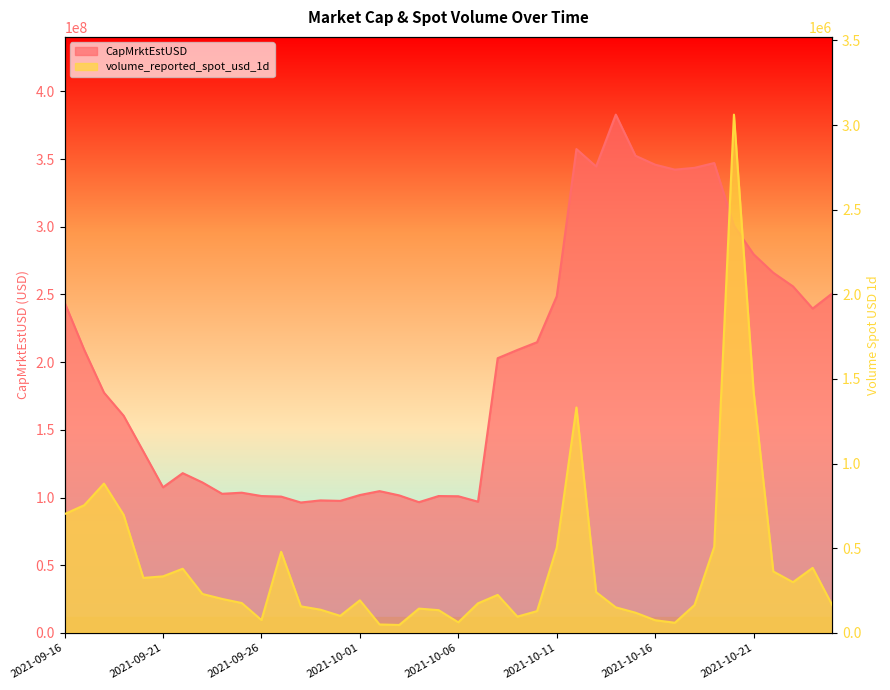

The value of volume_reported_spot_usd_1d at 2021-10-11 is 887896.7. True or false?

False